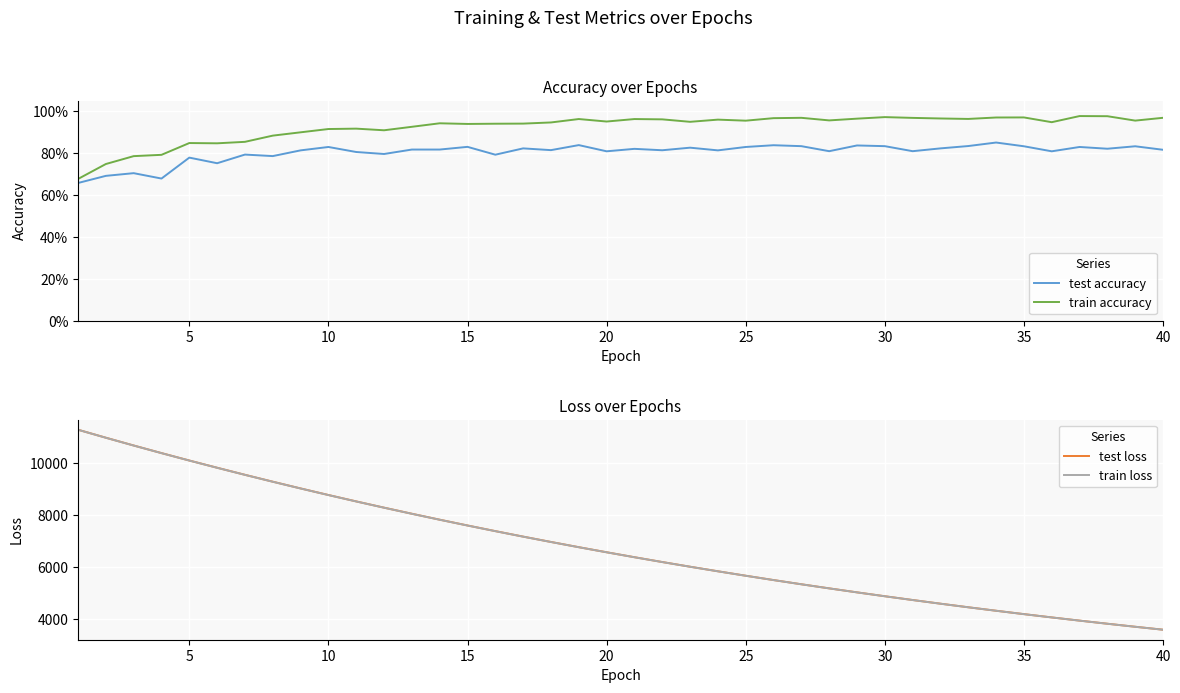

What is the maximum value for train loss?

11275.4